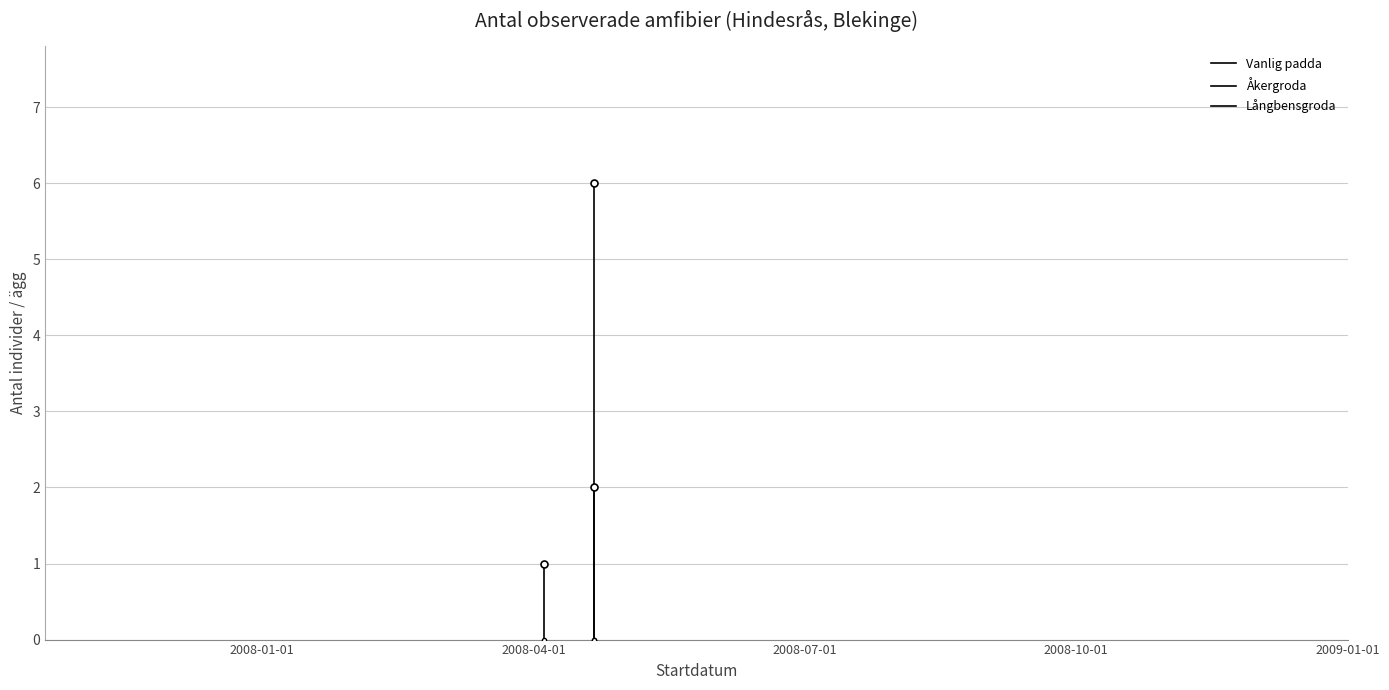

Which series has the widest spread of values?

Långbensgroda